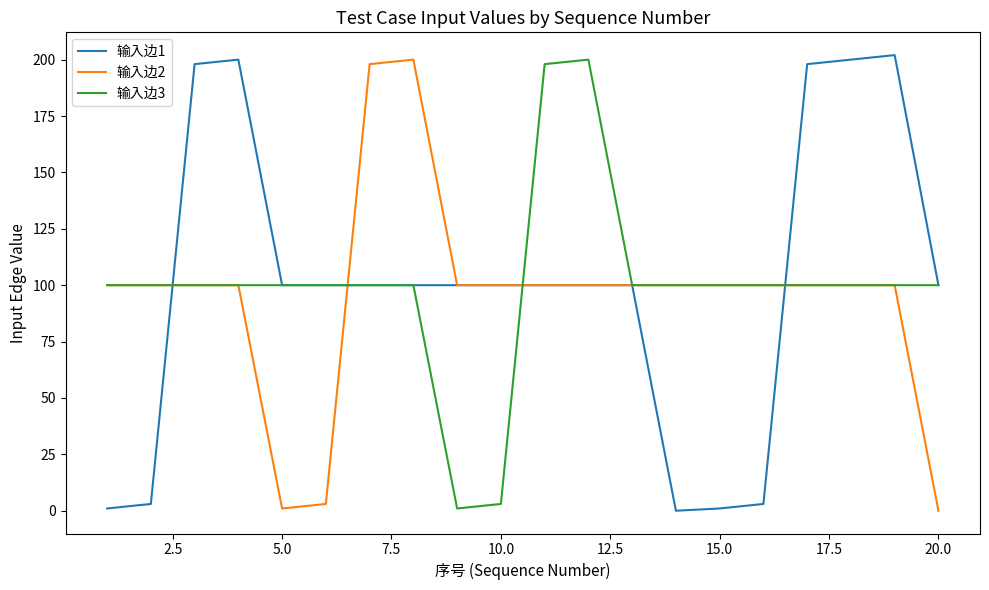

Does the chart display data point markers on the line(s)?

No